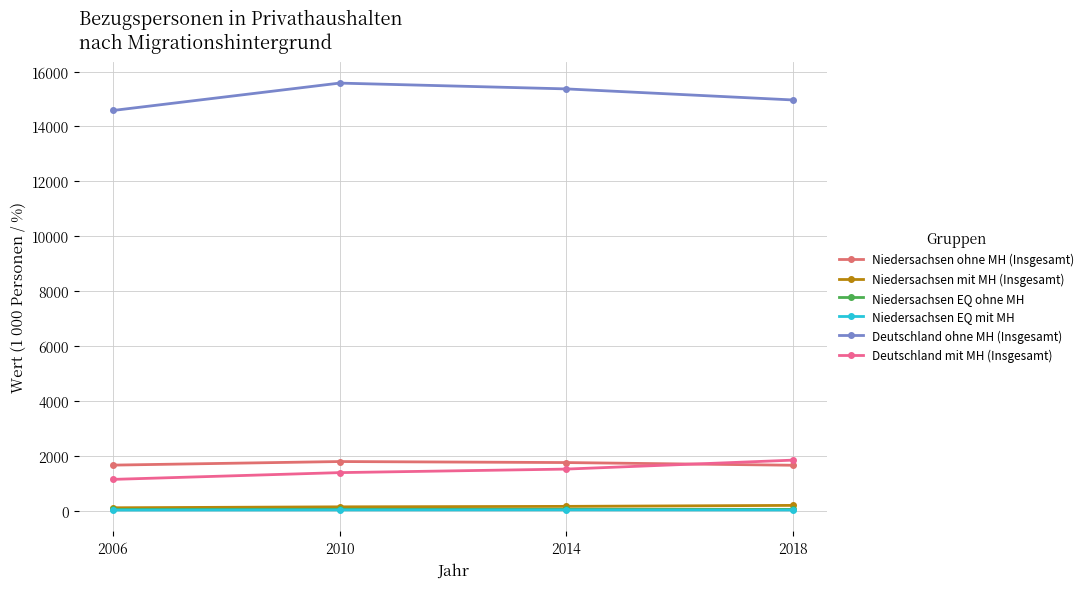

True or false: Deutschland mit MH (Insgesamt) and Niedersachsen EQ ohne MH cross at least once.

False